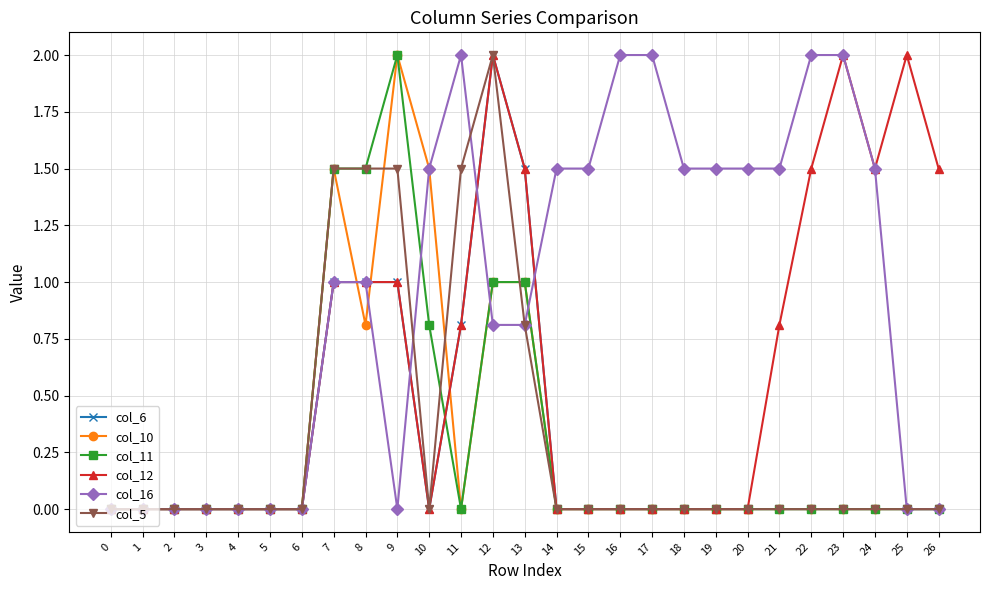

What are all the series names shown in the legend?

col_6, col_10, col_11, col_12, col_16, col_5